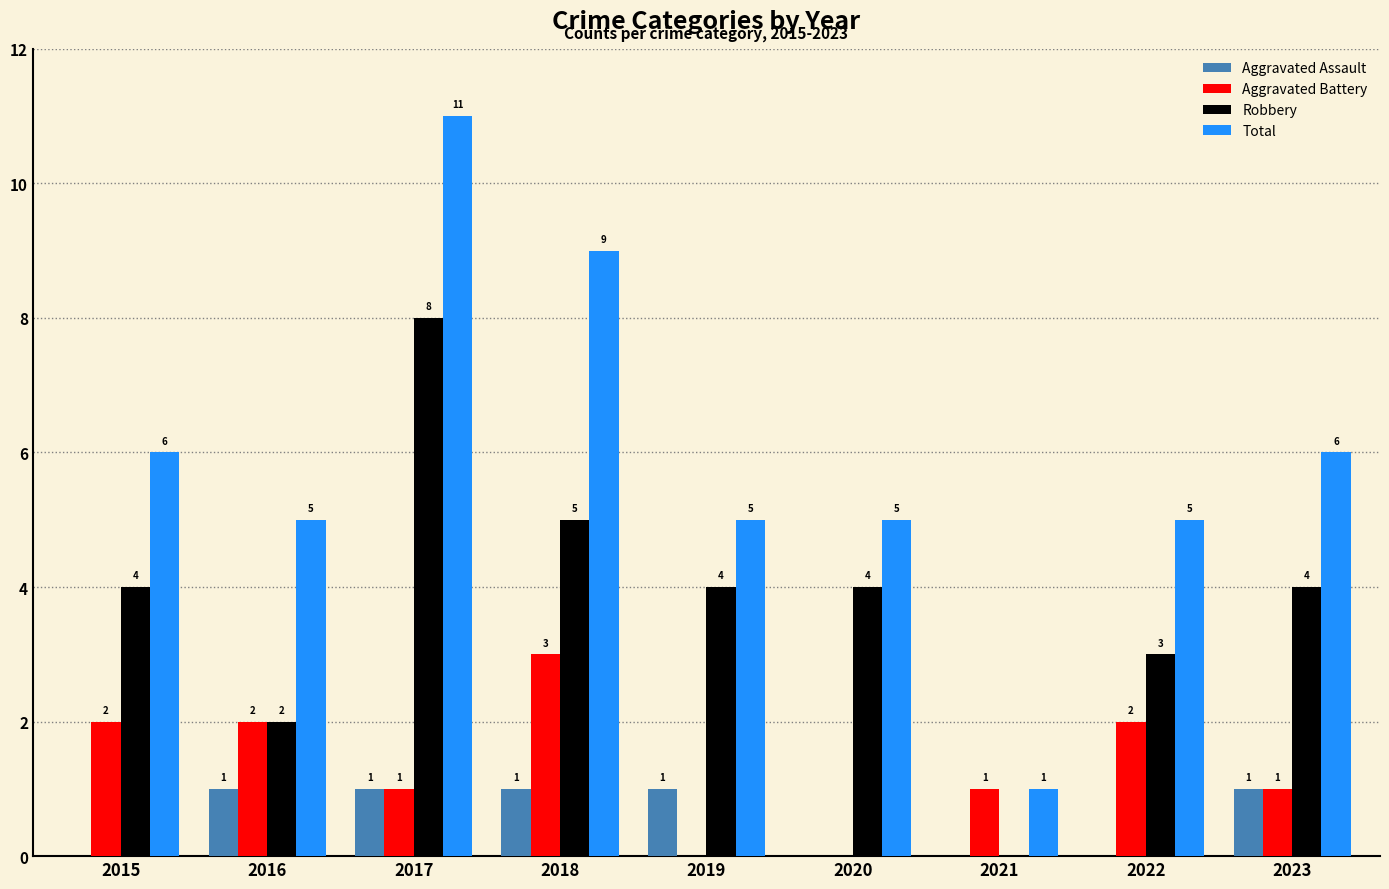

What is the difference between the Aggravated Battery values at 2016 and 2017?

1